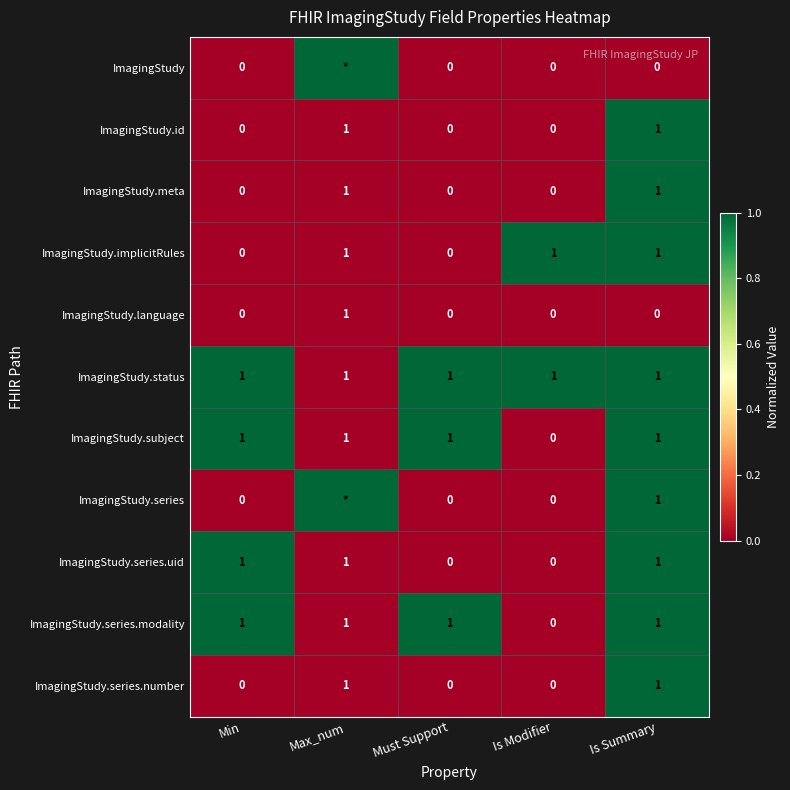

What is the total value across all series at Min?

4